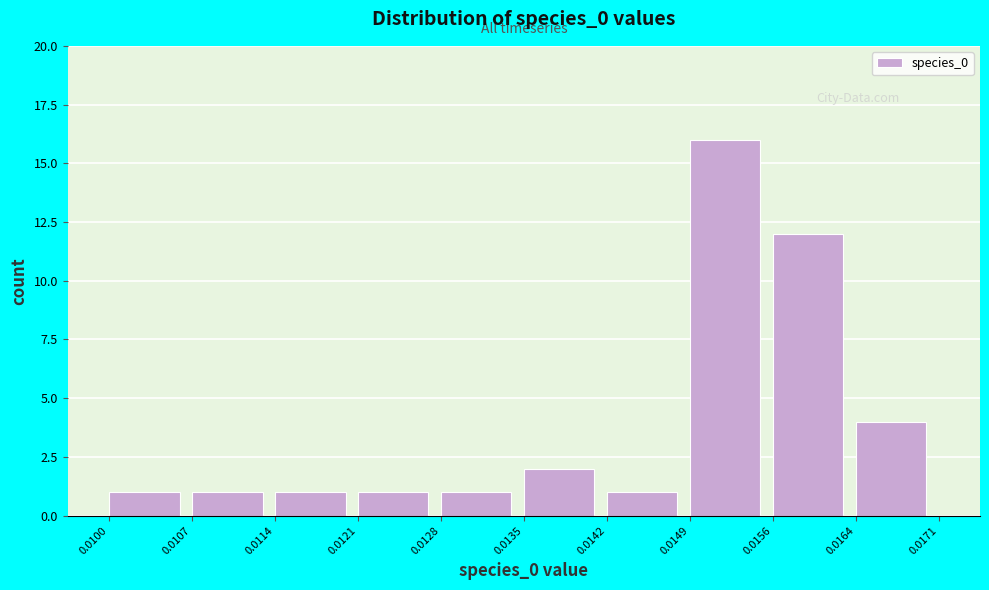

Reading left to right, transcribe this chart: for each bar, give the range it covers on the x-axis and its height. The values are not printed on the chart, so give them approximately, as read against the axis.

0.0100 to 0.0107: 1
0.0107 to 0.0114: 1
0.0114 to 0.0121: 1
0.0121 to 0.0128: 1
0.0128 to 0.0135: 1
0.0135 to 0.0142: 2
0.0142 to 0.0149: 1
0.0149 to 0.0156: 16
0.0156 to 0.0164: 12
0.0164 to 0.0171: 4